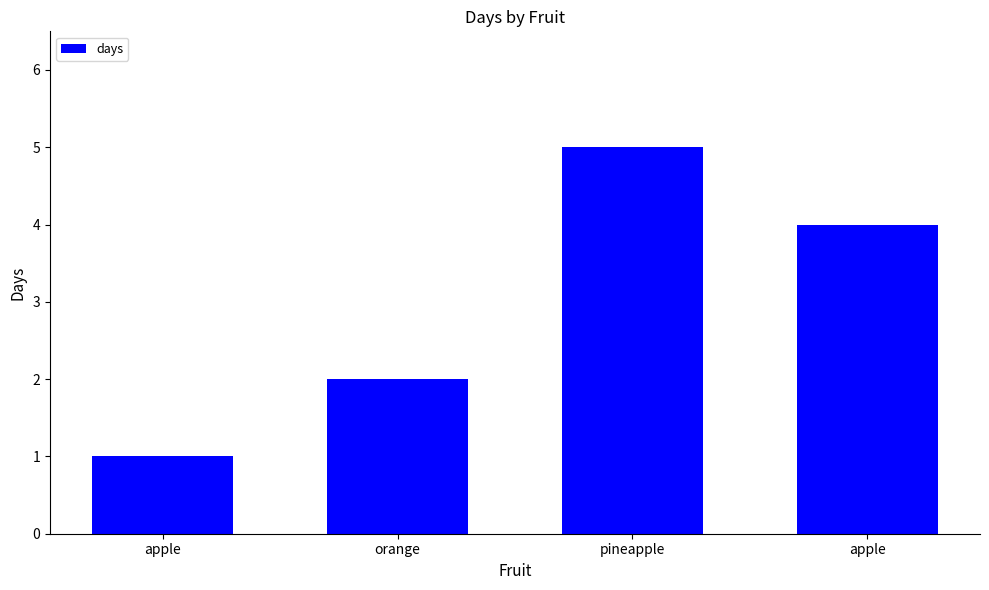

How many categories are shown in the chart?

4